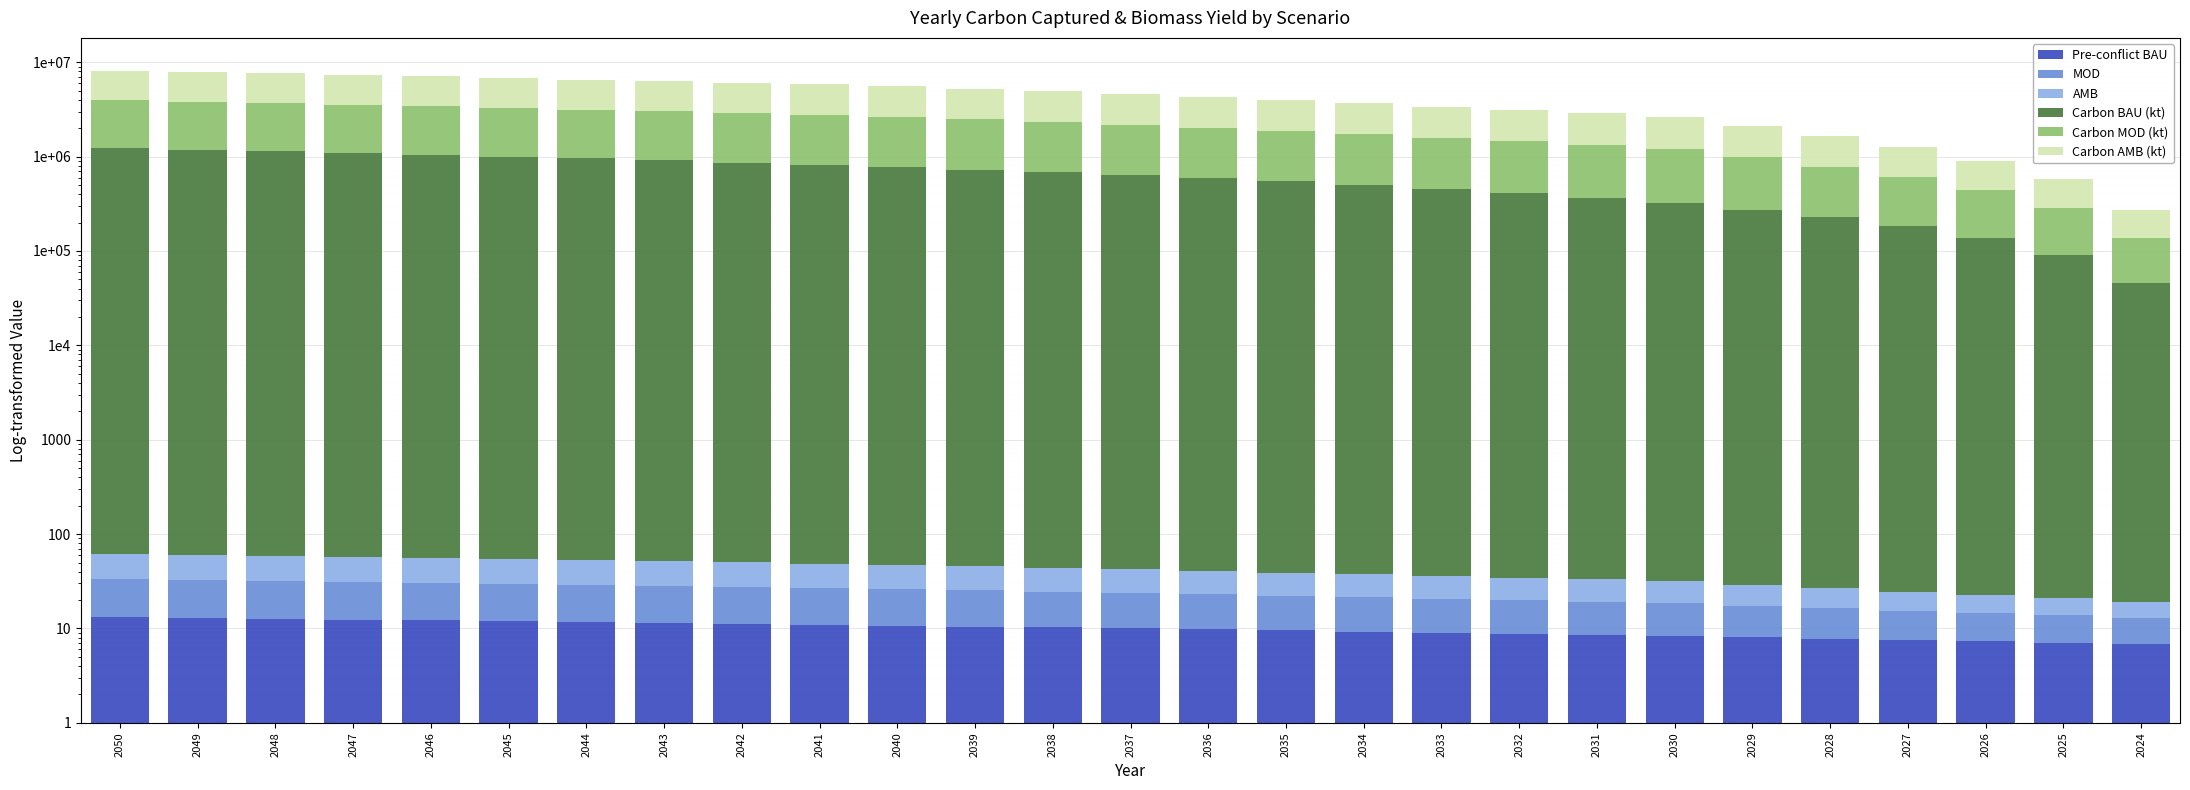

The value of Carbon MOD (kt) at 2039 is 1744695.8. True or false?

True